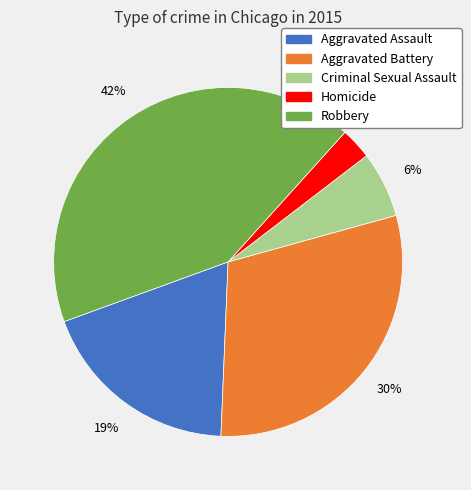

Is it true that Aggravated Battery is 40% of the pie?

False